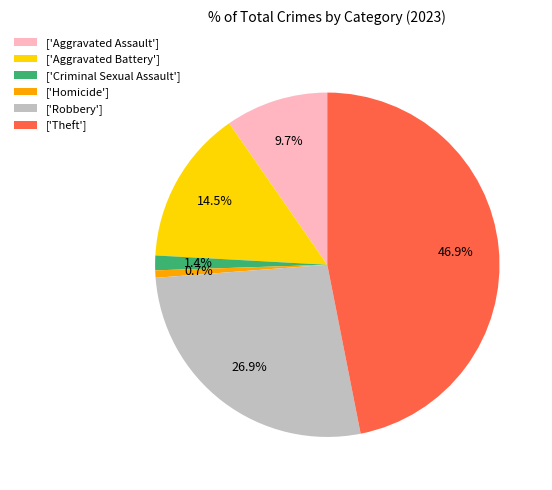

Is there a majority slice in this chart?

No